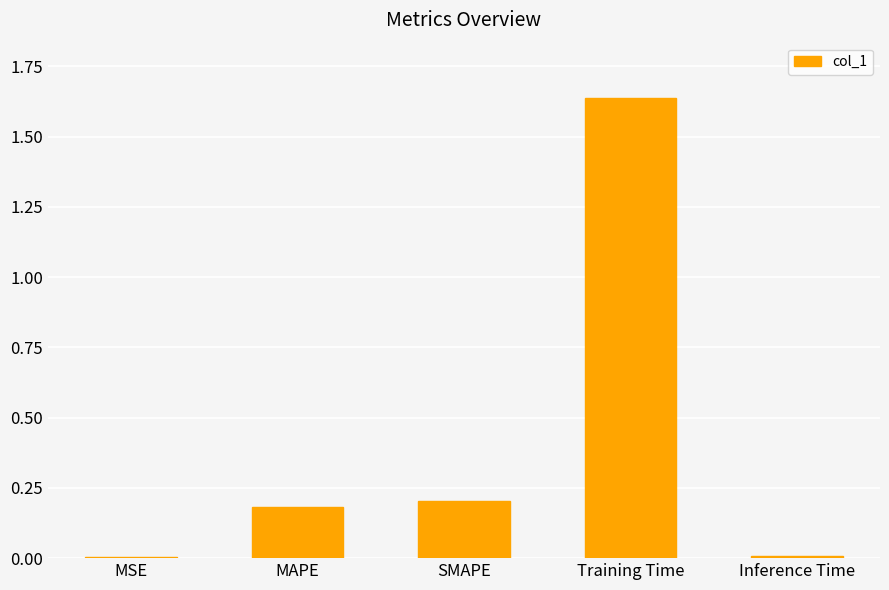

Which label corresponds to the largest value in the chart?

Training Time